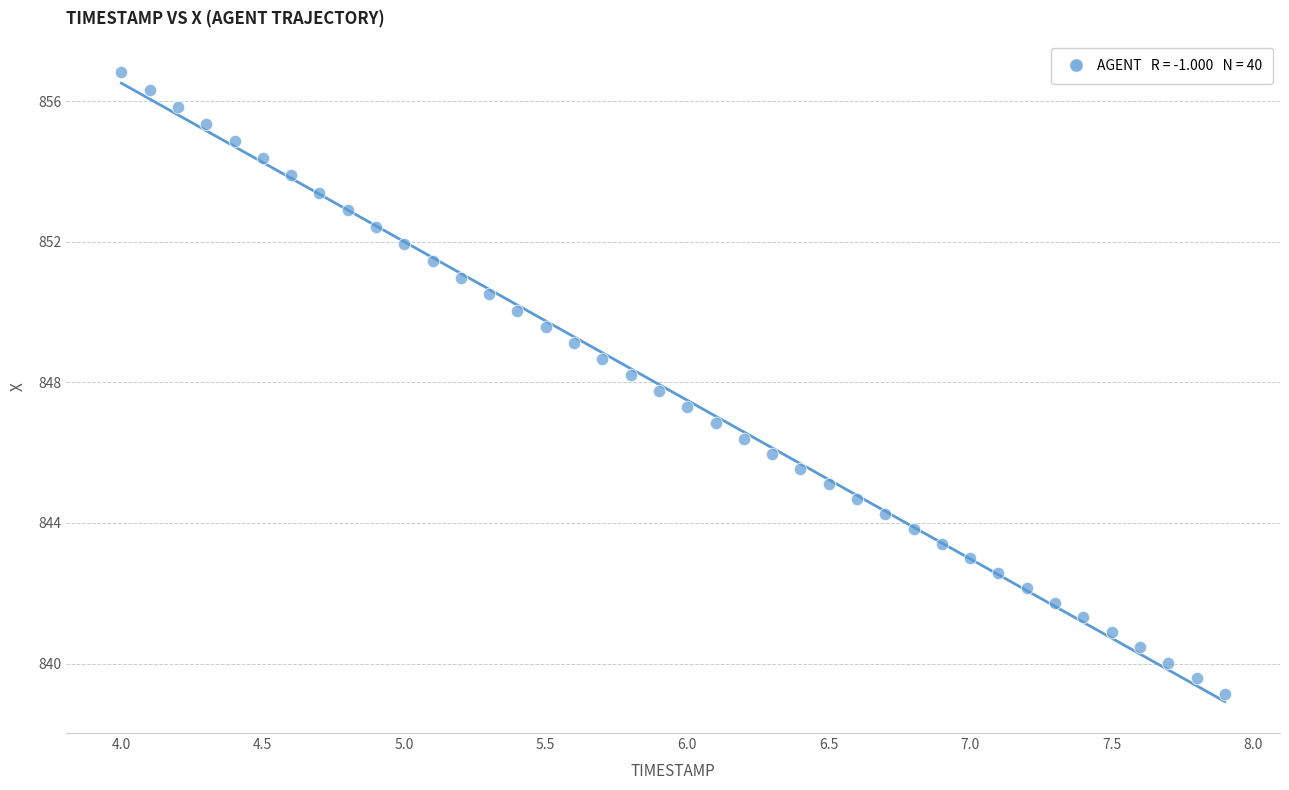

What is the range of Y values (max minus min)?

17.7